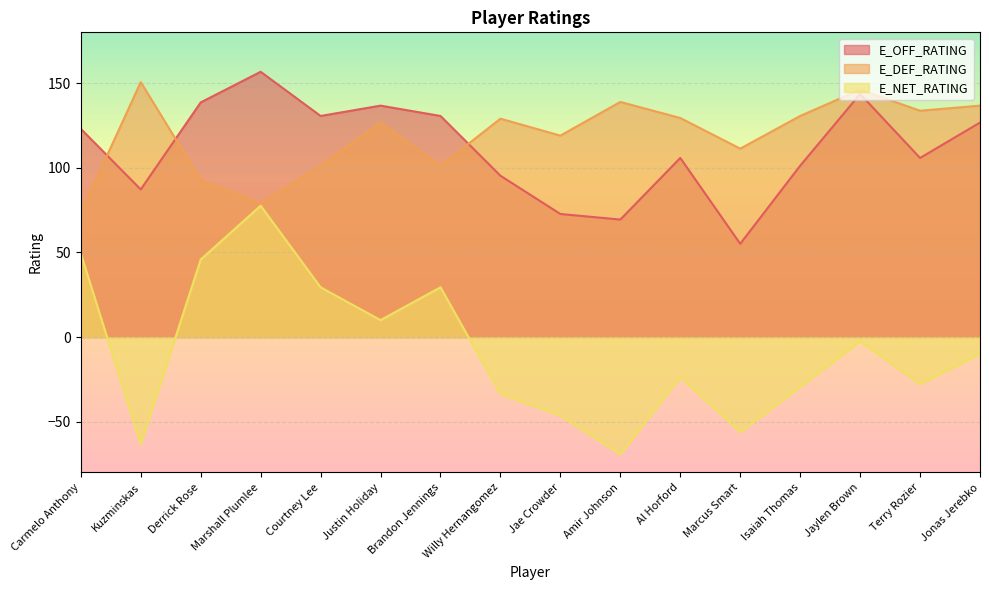

How many interior local peaks does the E_DEF_RATING series have?

5